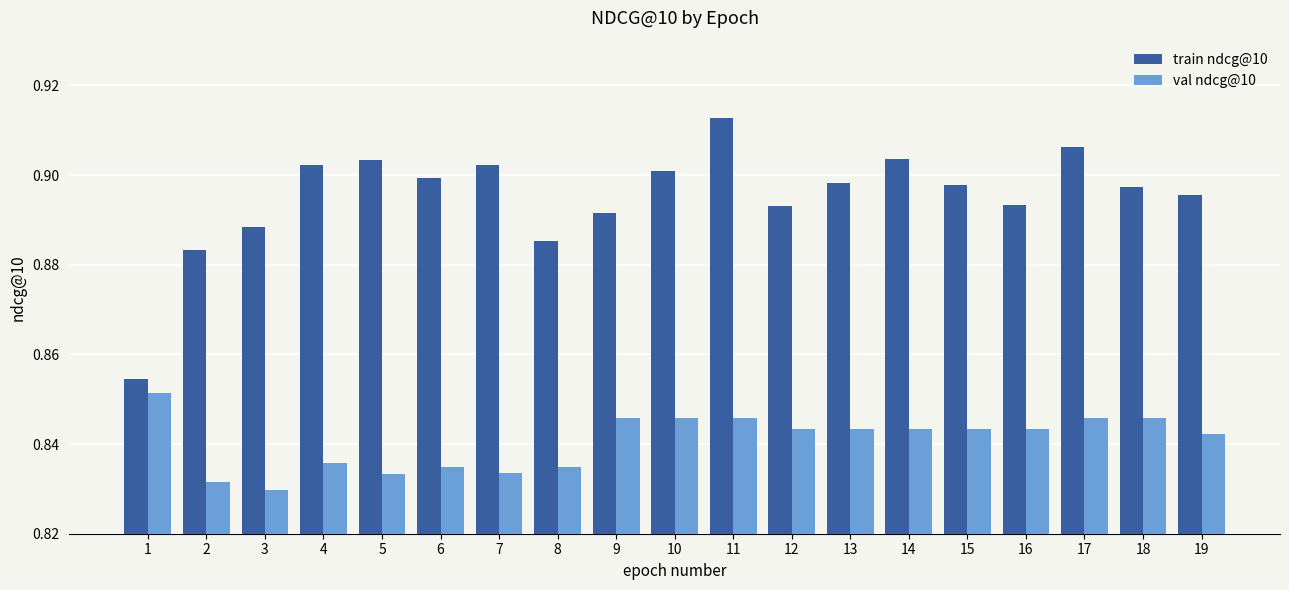

How many groups of bars are there?

19